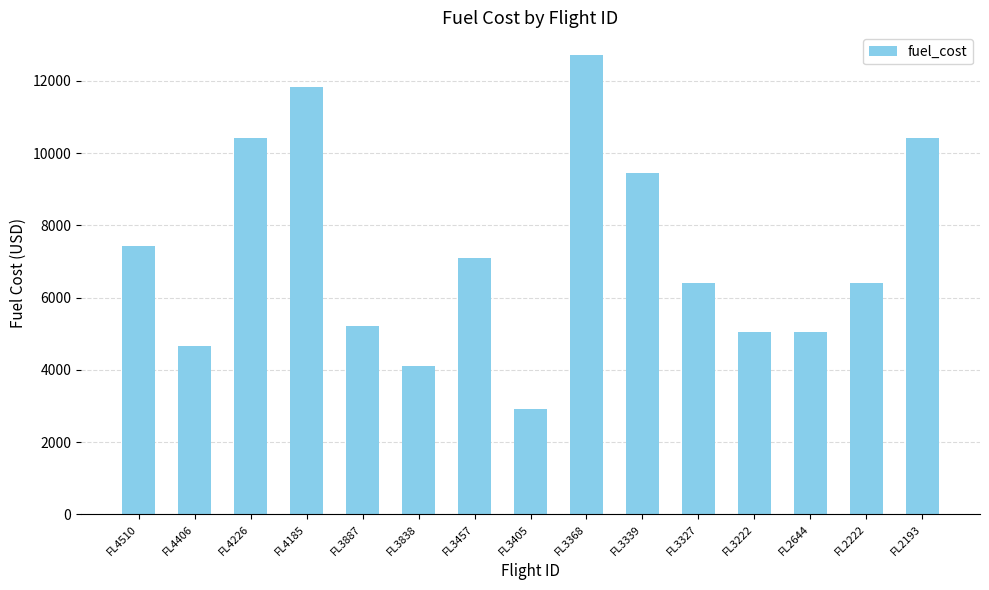

What is the greatest value displayed?

12709.9